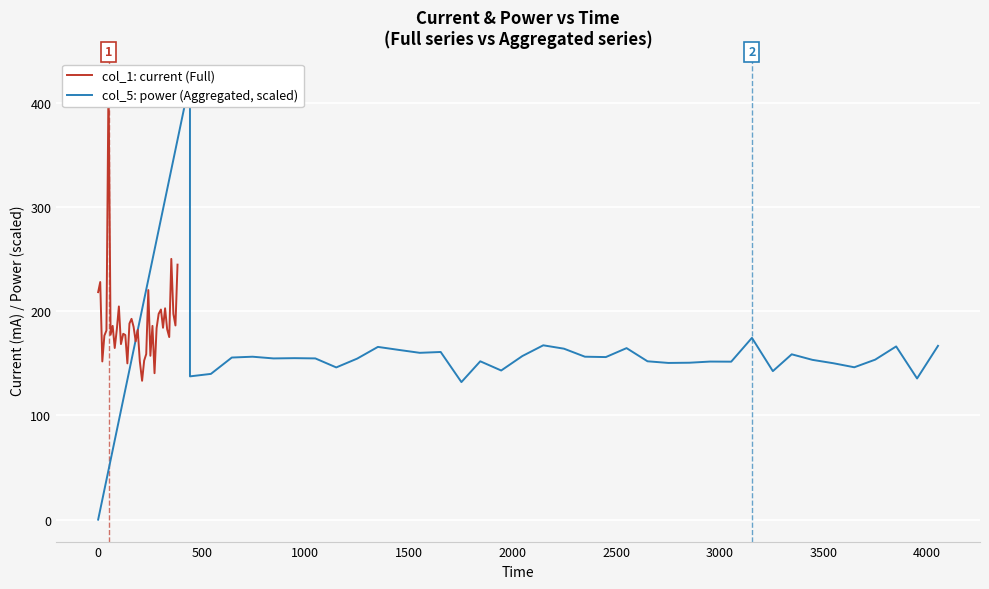

What is the value of the col_5: power (Aggregated, scaled) point at the 18th from the left?

143.1